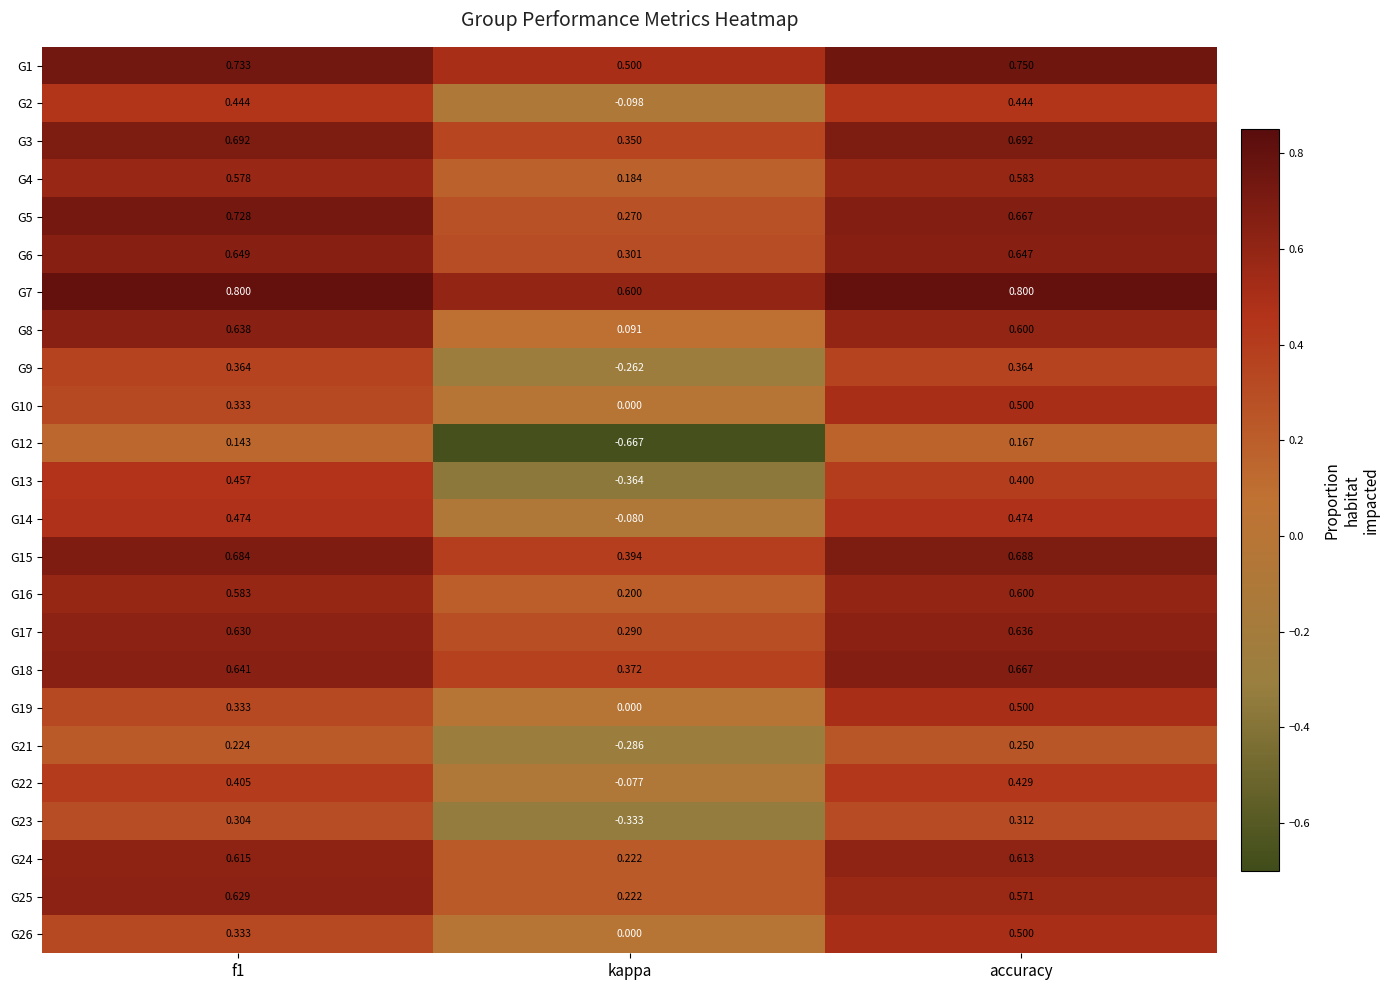

Is the value of G21 at accuracy greater than the value of G12 at kappa?

Yes